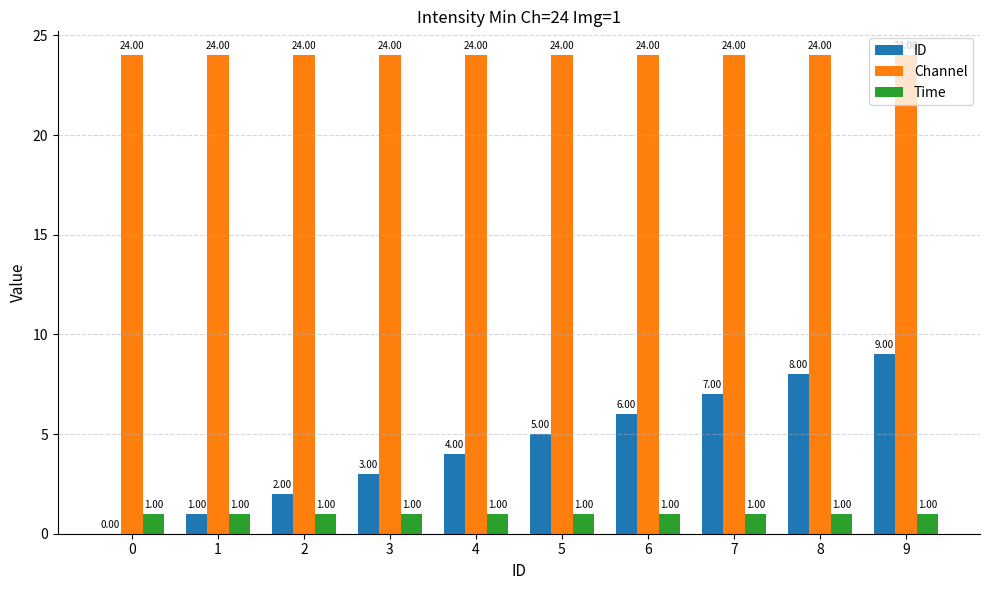

Reading left to right, what are all the values shown in this chart?

ID: 0	1	2	3	4	5	6	7	8	9
Channel: 24	24	24	24	24	24	24	24	24	24
Time: 1	1	1	1	1	1	1	1	1	1